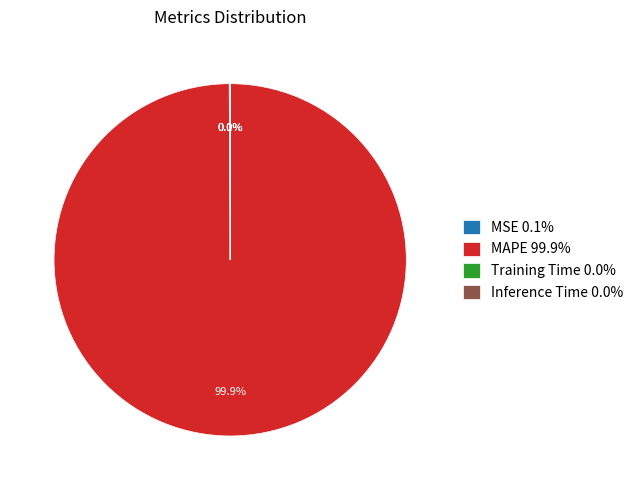

Does any single category account for the majority?

Yes